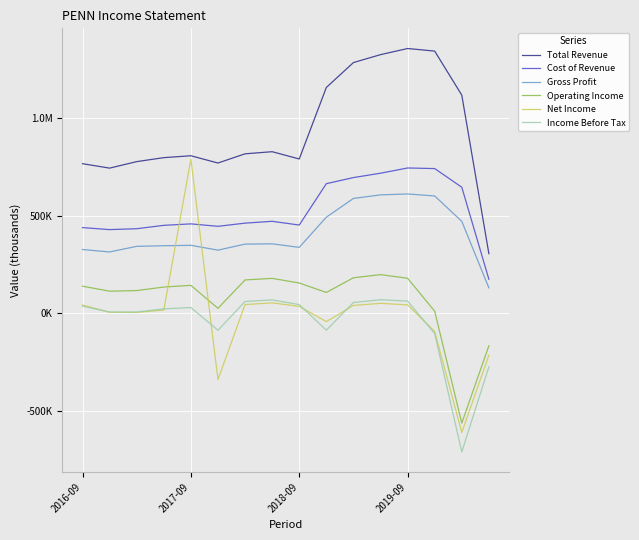

List the series in order of their peak value, lowest first.

Income Before Tax, Operating Income, Gross Profit, Cost of Revenue, Net Income, Total Revenue